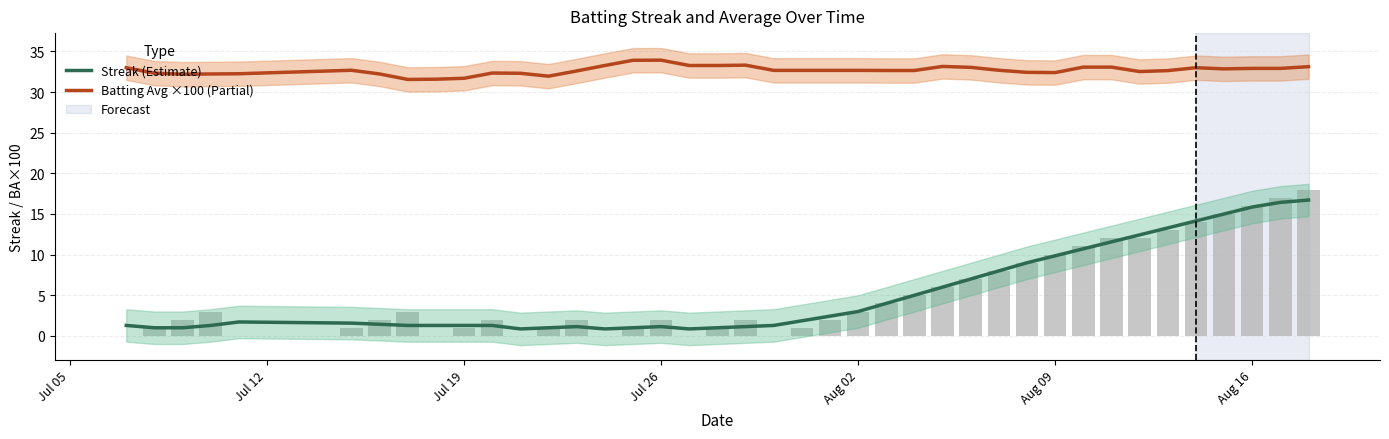

Which series has the largest total across all categories?

Batting Avg ×100 (Partial)